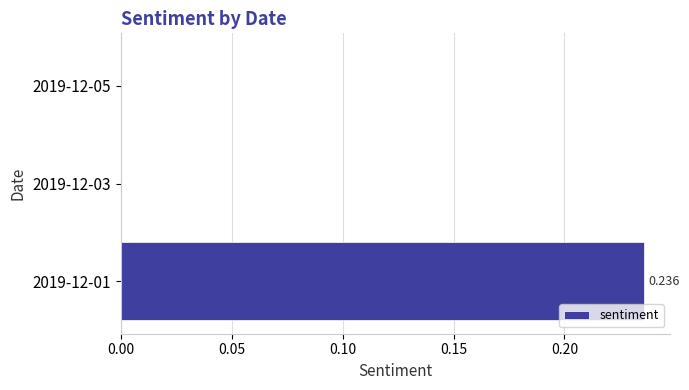

What is the difference between the maximum and minimum values?

0.2